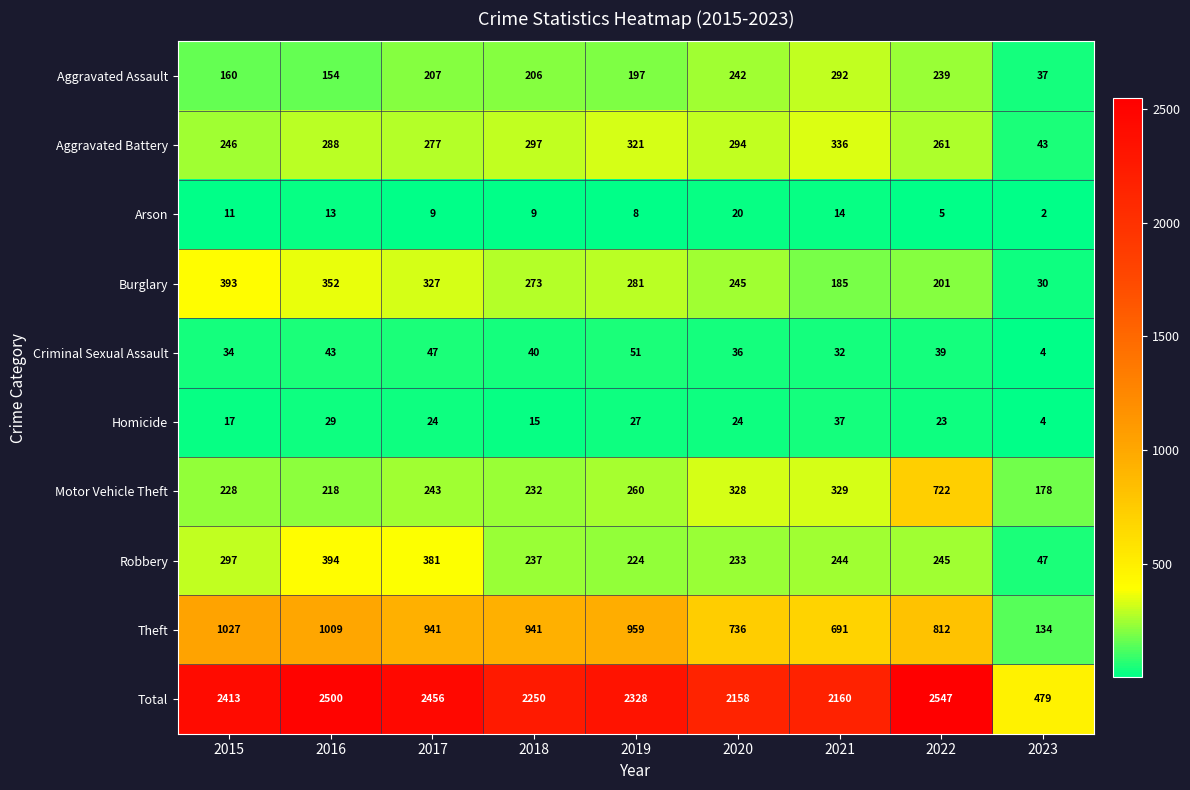

What is the spread (max minus min) of values at 2021?

2146